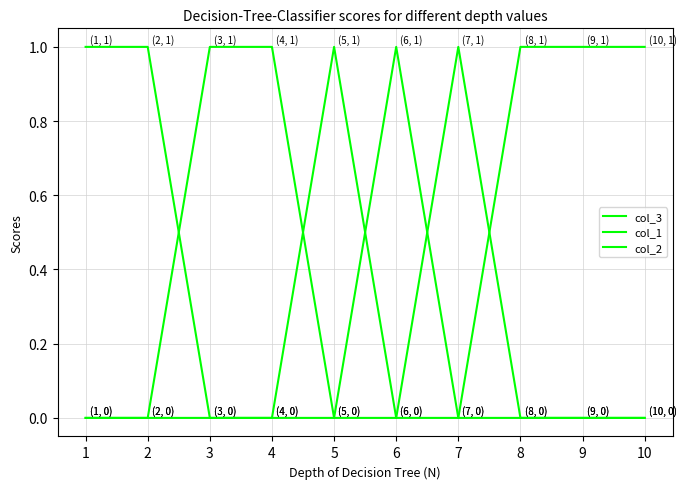

Reading left to right, list all the values displayed in this chart.

col_3: 1=0	2=0	3=0	4=0	5=1	6=0	7=0	8=1	9=1	10=1
col_1: 1=1	2=1	3=0	4=0	5=0	6=1	7=0	8=0	9=0	10=0
col_2: 1=0	2=0	3=1	4=1	5=0	6=0	7=1	8=0	9=0	10=0